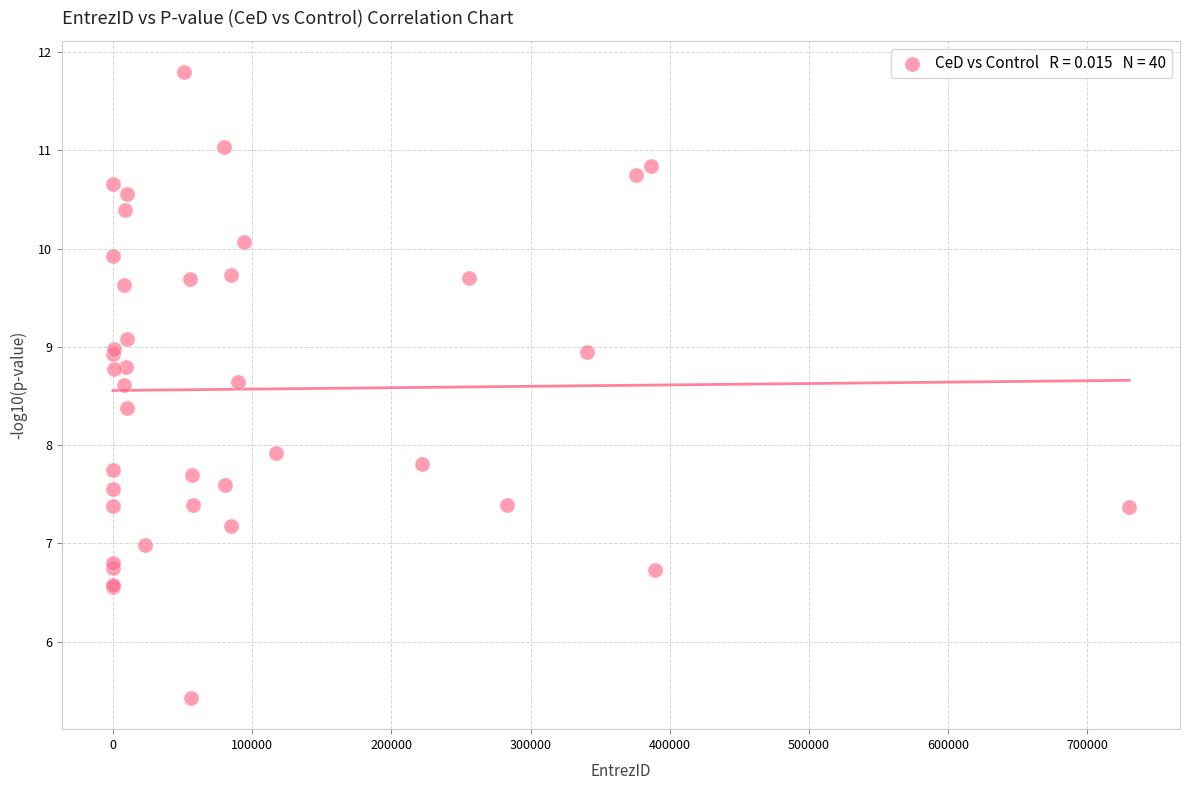

What Y value in the scatter plot is closest to 8?

7.9